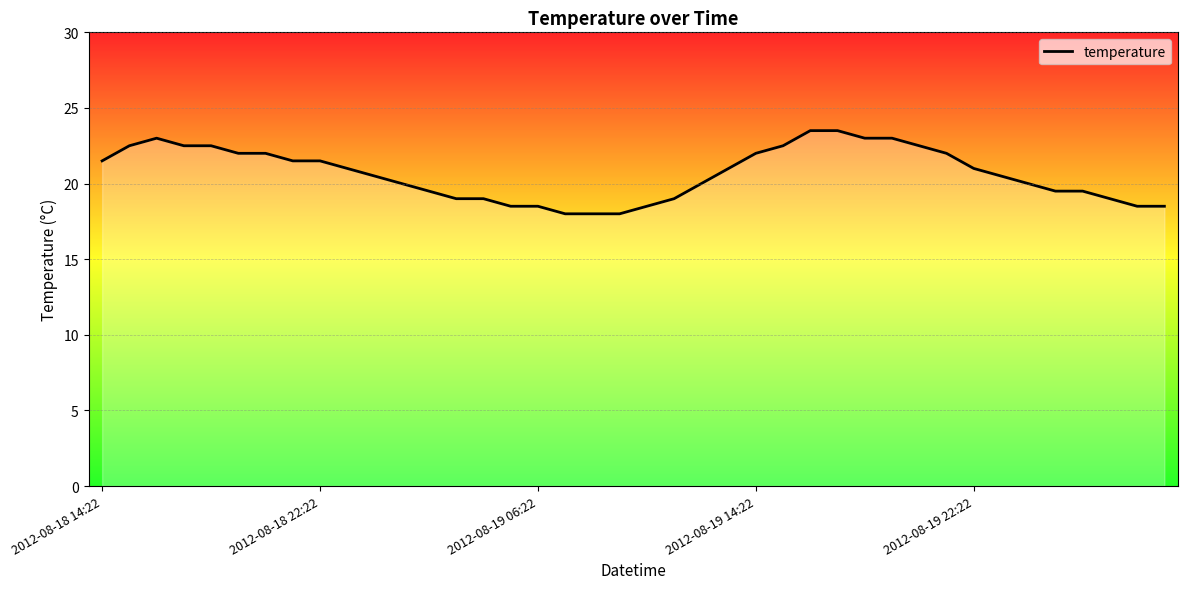

What is the minimum value shown in the chart?

18.0